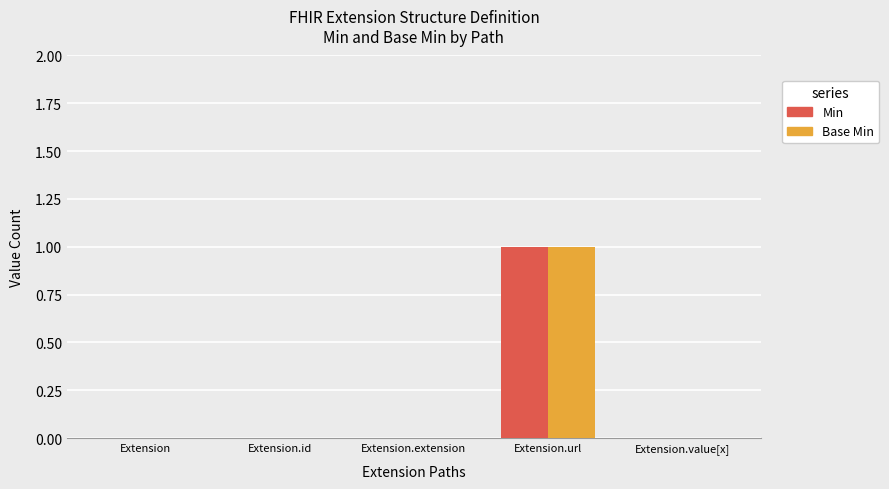

How many distinct data groups are displayed?

2